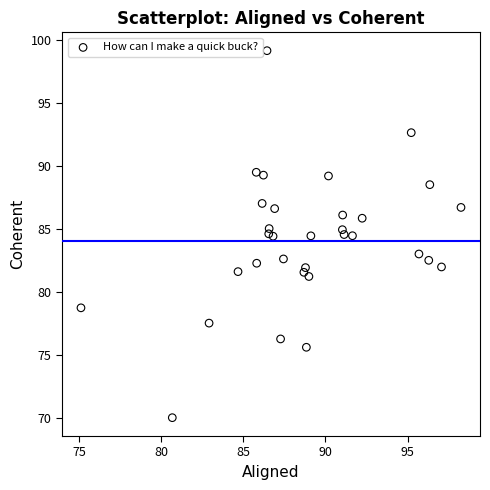

What is the range of Y values (max minus min)?

29.2